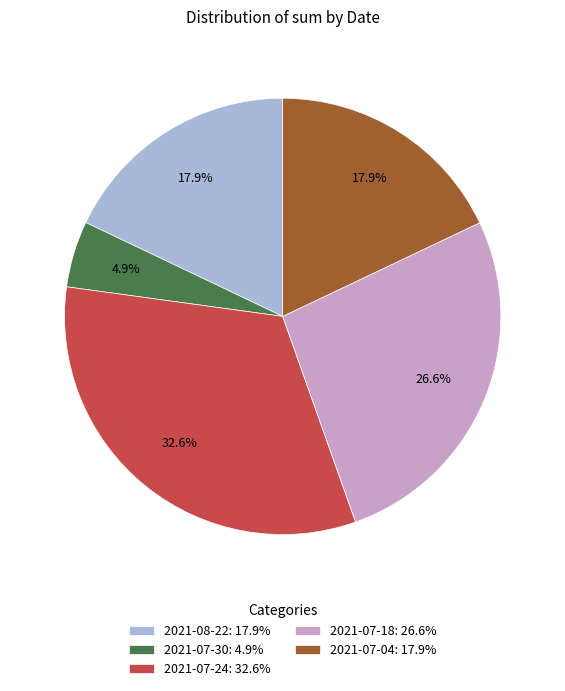

Is 2021-07-24 the majority of the pie?

No